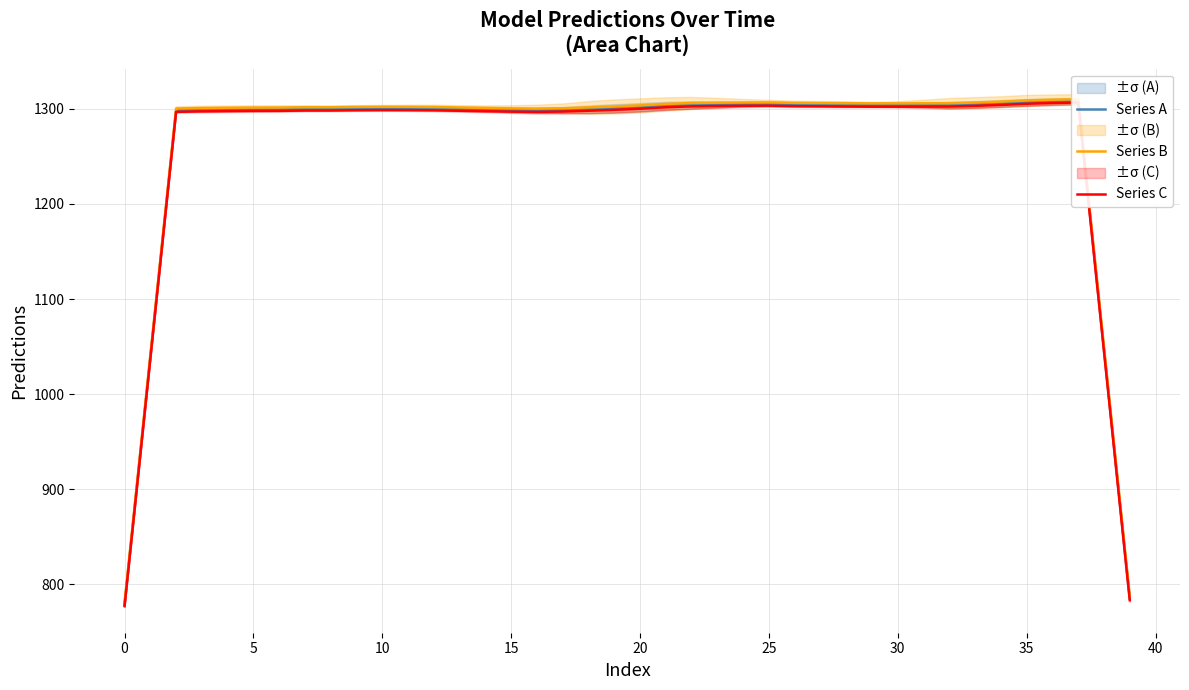

Which series changed the most between 15 and 16?

Series A